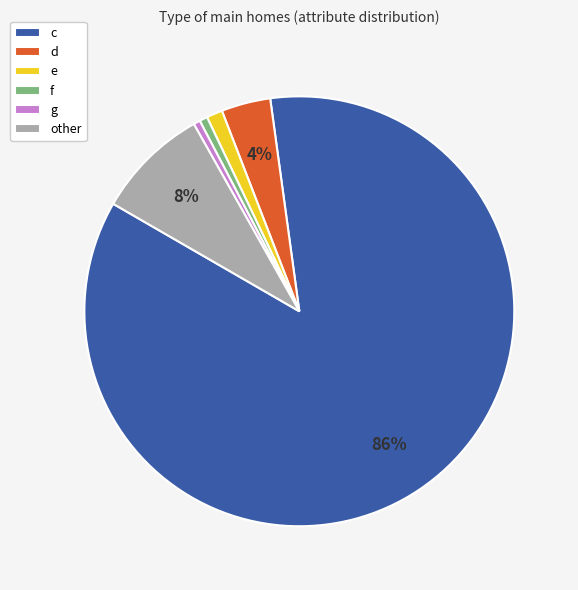

How many slices are in this pie chart?

6